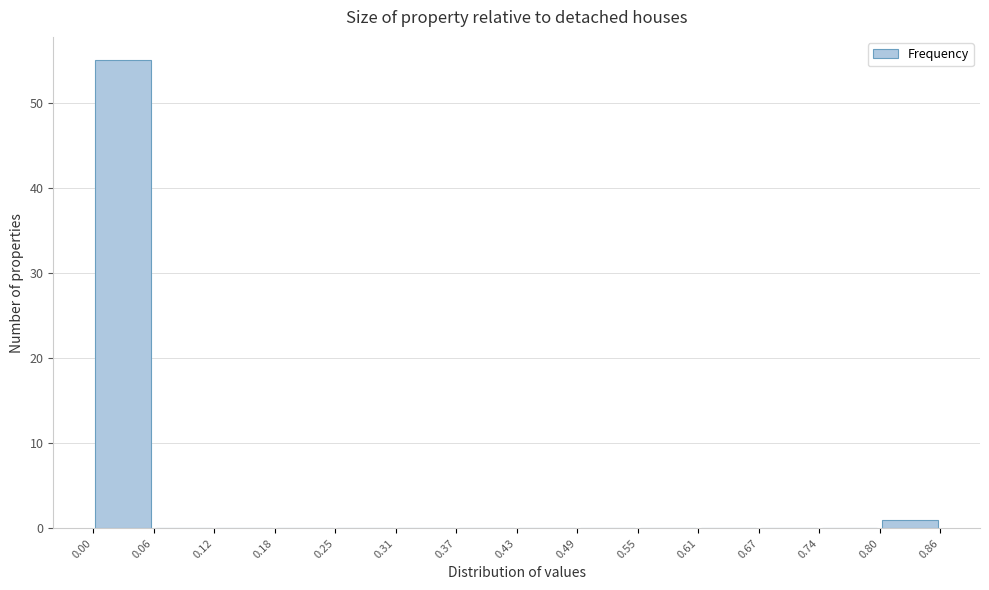

Reading left to right, list every bar in this chart as the range it spans on the x-axis followed by its height. The values are not printed on the chart, so give them approximately, as read against the axis.

0.00 to 0.06: 55
0.06 to 0.12: 0
0.12 to 0.18: 0
0.18 to 0.25: 0
0.25 to 0.31: 0
0.31 to 0.37: 0
0.37 to 0.43: 0
0.43 to 0.49: 0
0.49 to 0.55: 0
0.55 to 0.61: 0
0.61 to 0.67: 0
0.67 to 0.74: 0
0.74 to 0.80: 0
0.80 to 0.86: 1